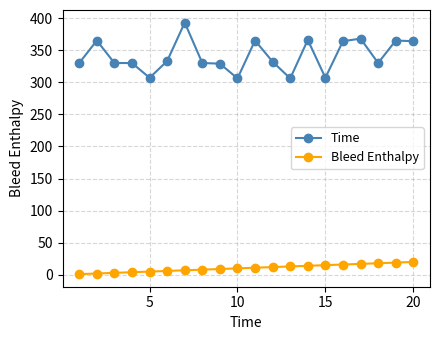

True or false: Time has more than 2 interior local peaks.

True